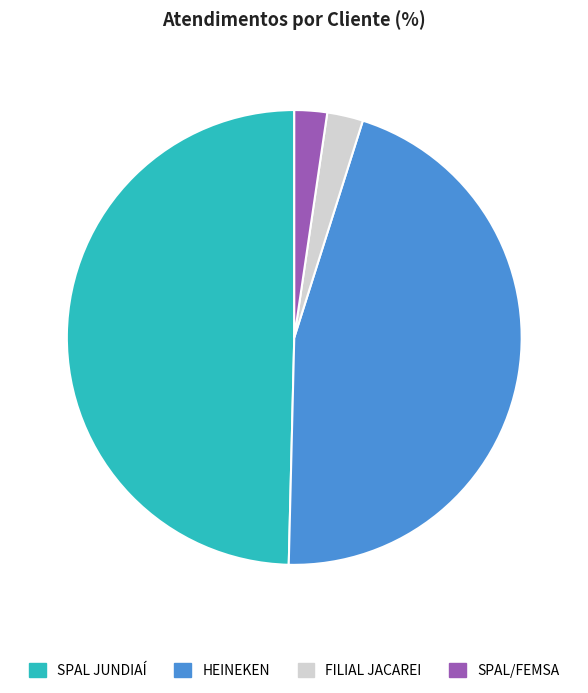

Between SPAL JUNDIAÍ and SPAL/FEMSA, which is larger?

SPAL JUNDIAÍ